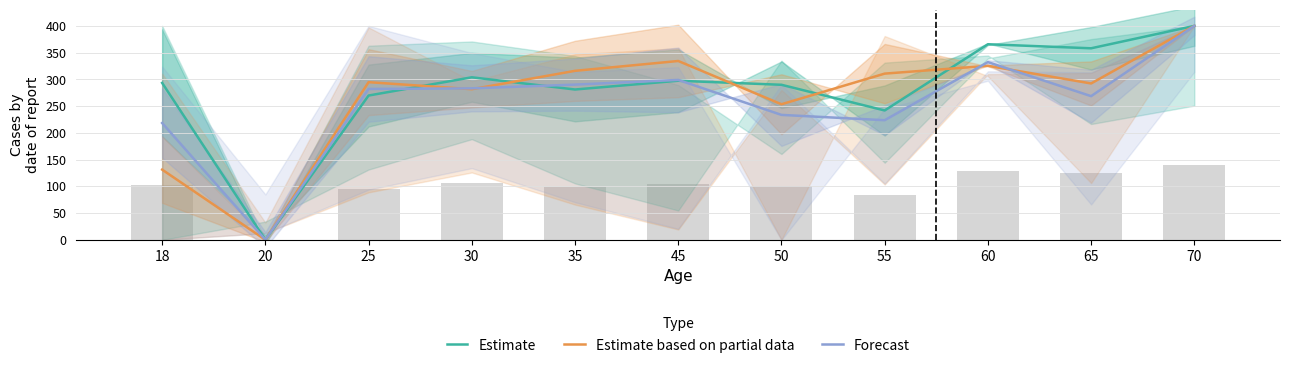

Which series changed the most between 30 and 45?

Estimate based on partial data